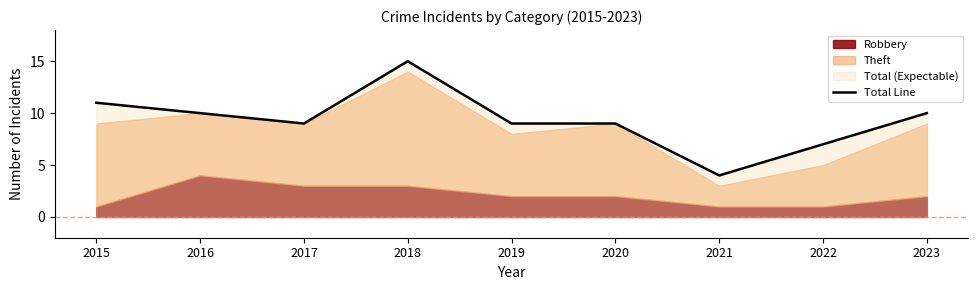

Which category has the highest value across all series?

2018